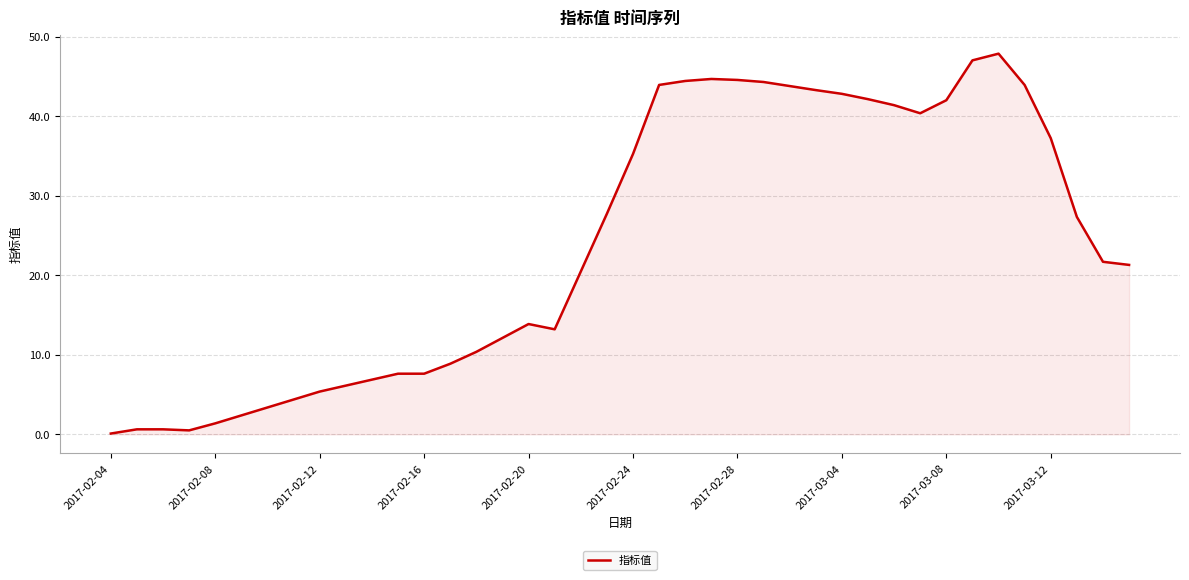

What is the greatest value displayed?

47.9